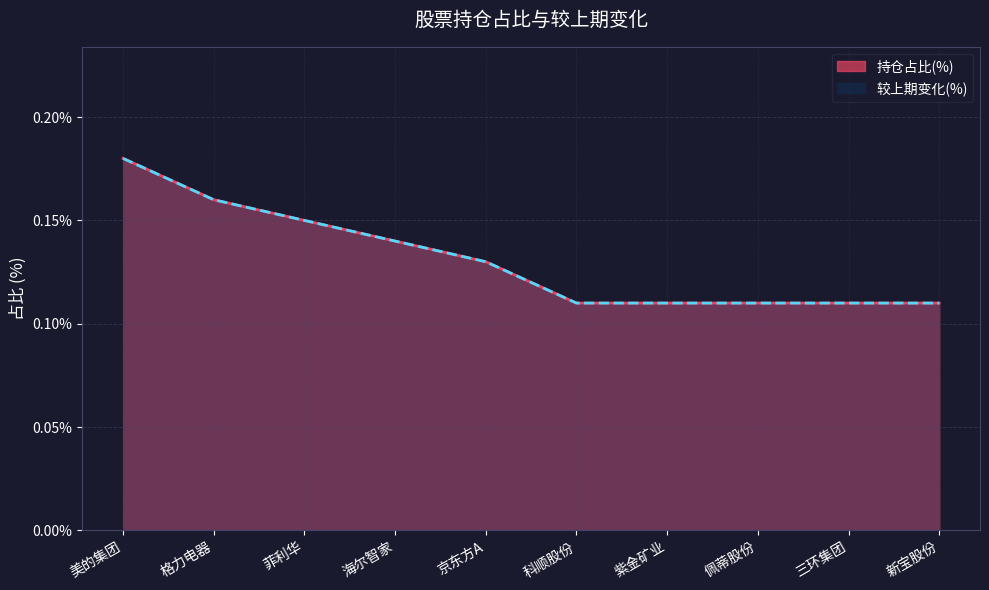

The 持仓占比(%) series shows 0.1 at 菲利华. True or false?

False